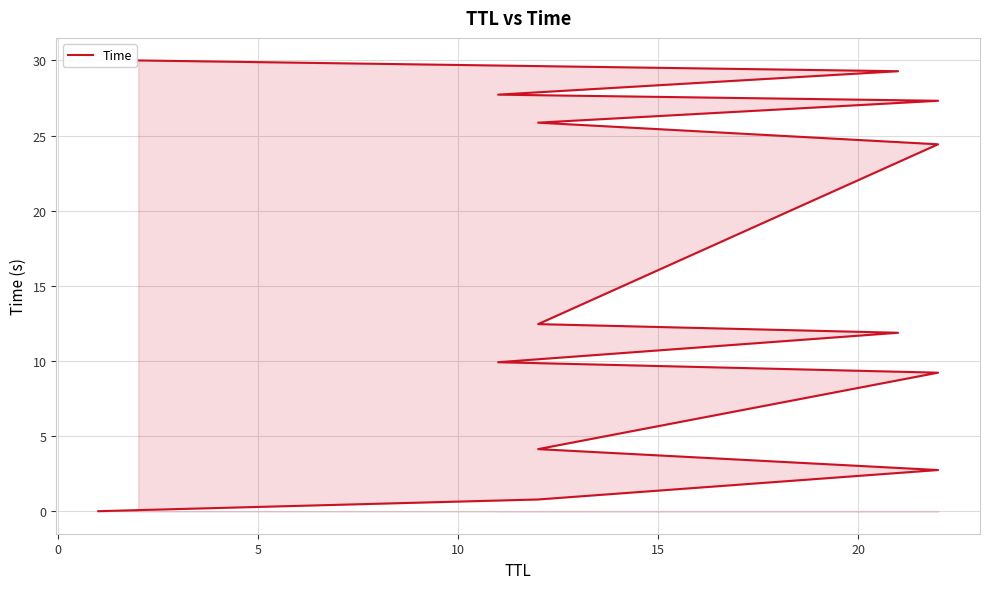

The value at 0 is 1.2. True or false?

False